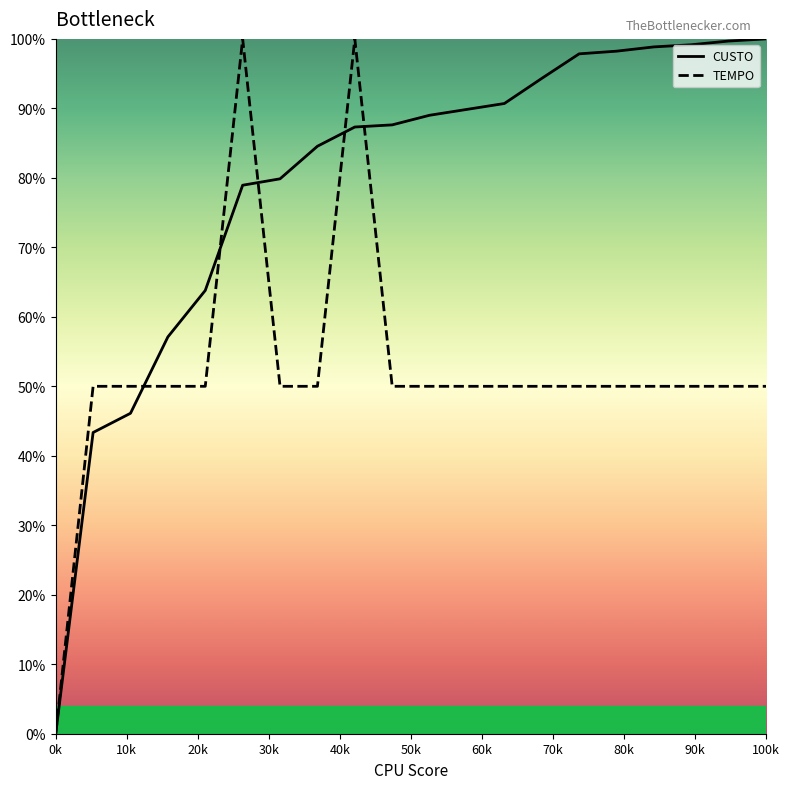

How many intersections are there between TEMPO and CUSTO?

5